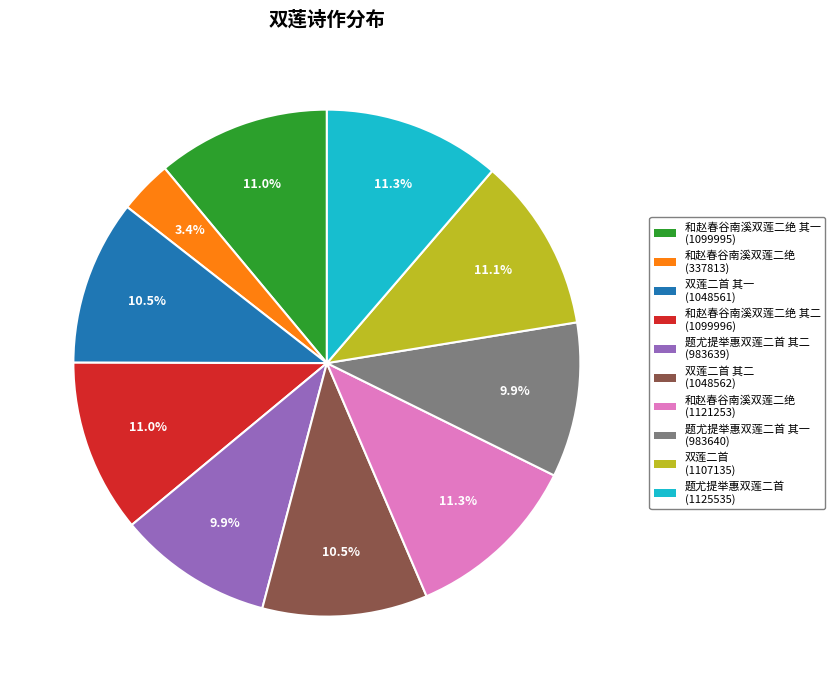

How many slices are in this pie chart?

10